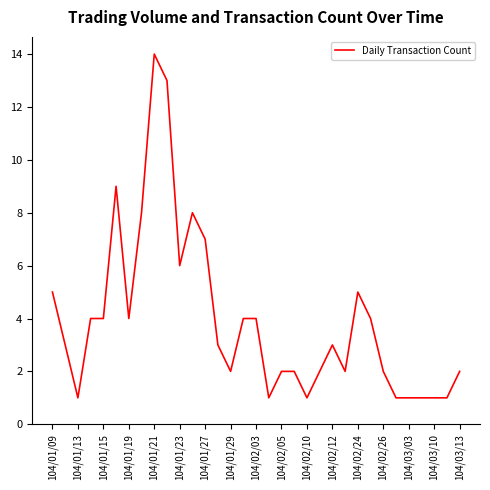

What is the difference between the maximum and minimum values?

13